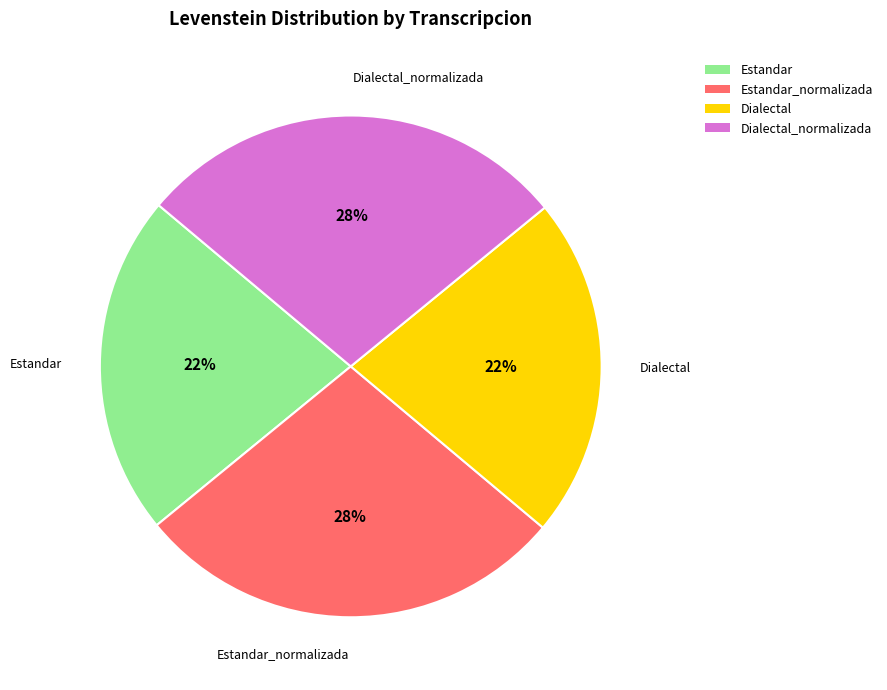

What percentage is the Estandar_normalizada slice, to the nearest percent?

28%